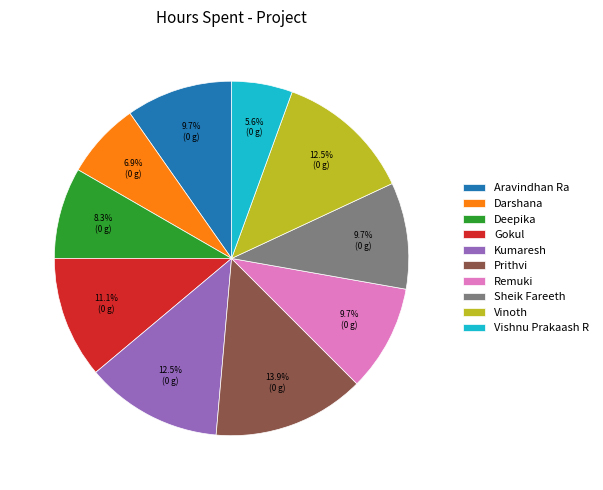

Does Aravindhan Ra represent more than half of the total?

No